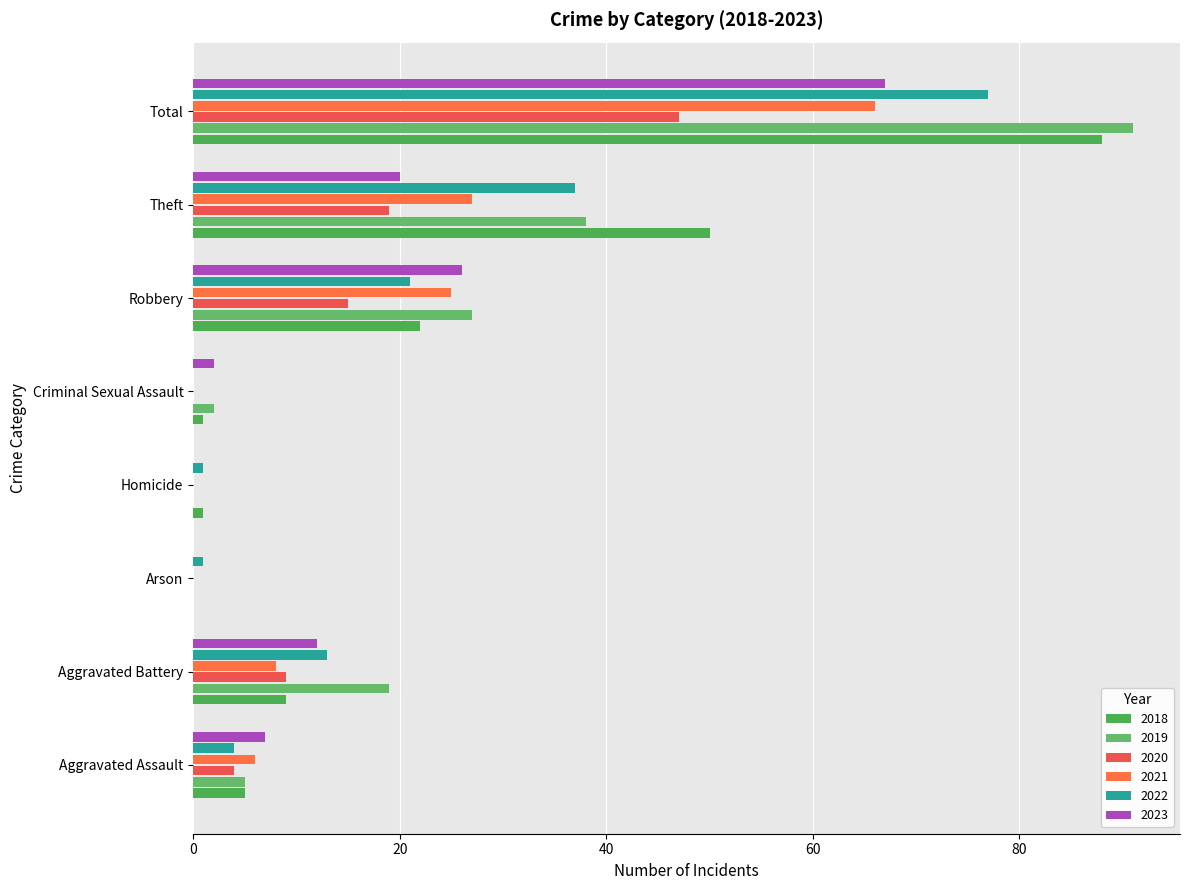

True or false: 2021 has a value of 25 at Robbery.

True